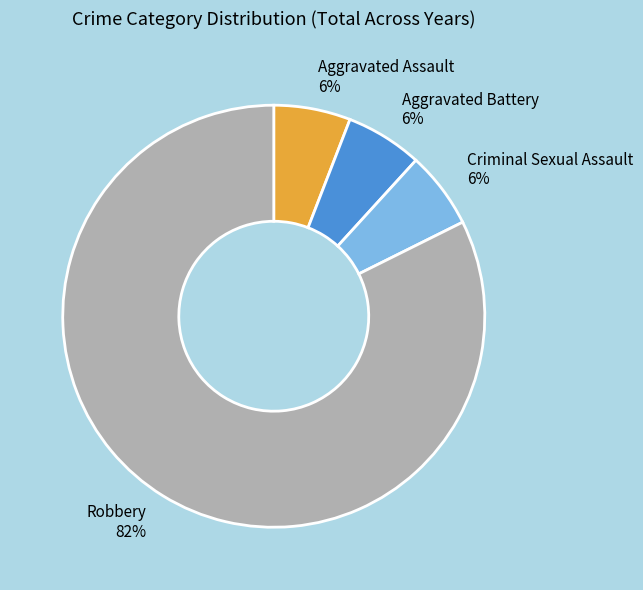

What is the largest slice in the pie chart?

Robbery